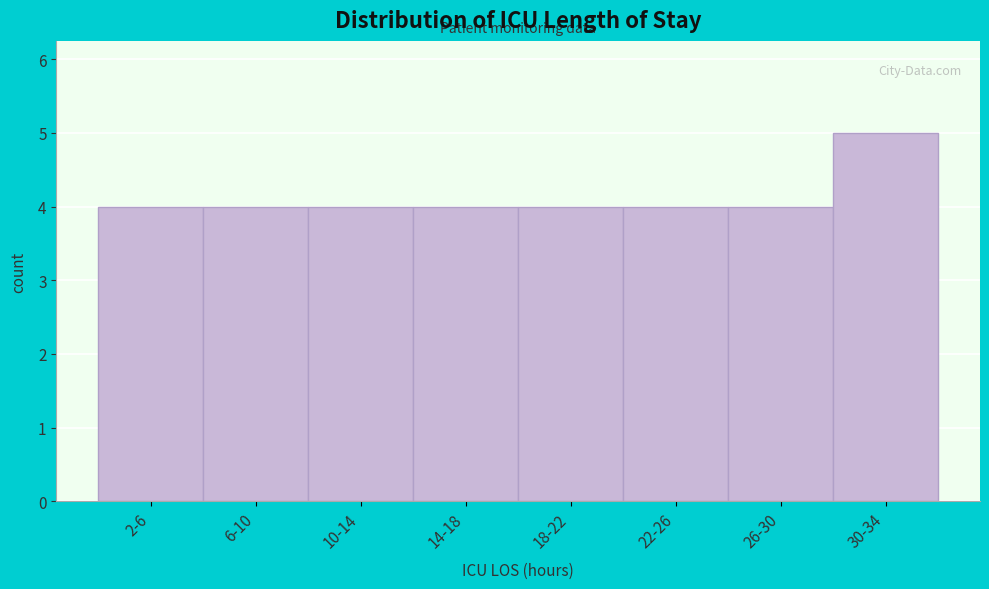

Reading left to right, what are all the values shown in this chart?

4	4	4	4	4	4	4	5